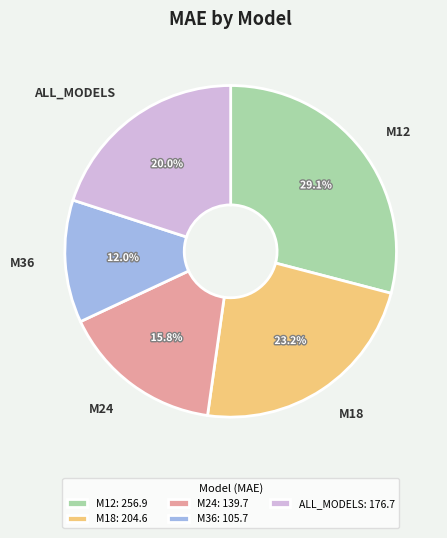

Is there any slice that represents more than half of the pie?

No